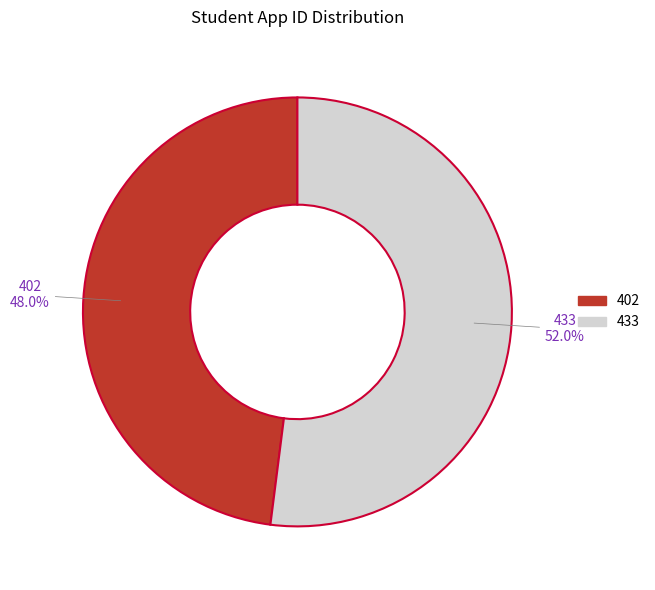

Which category has the biggest portion of the pie?

433